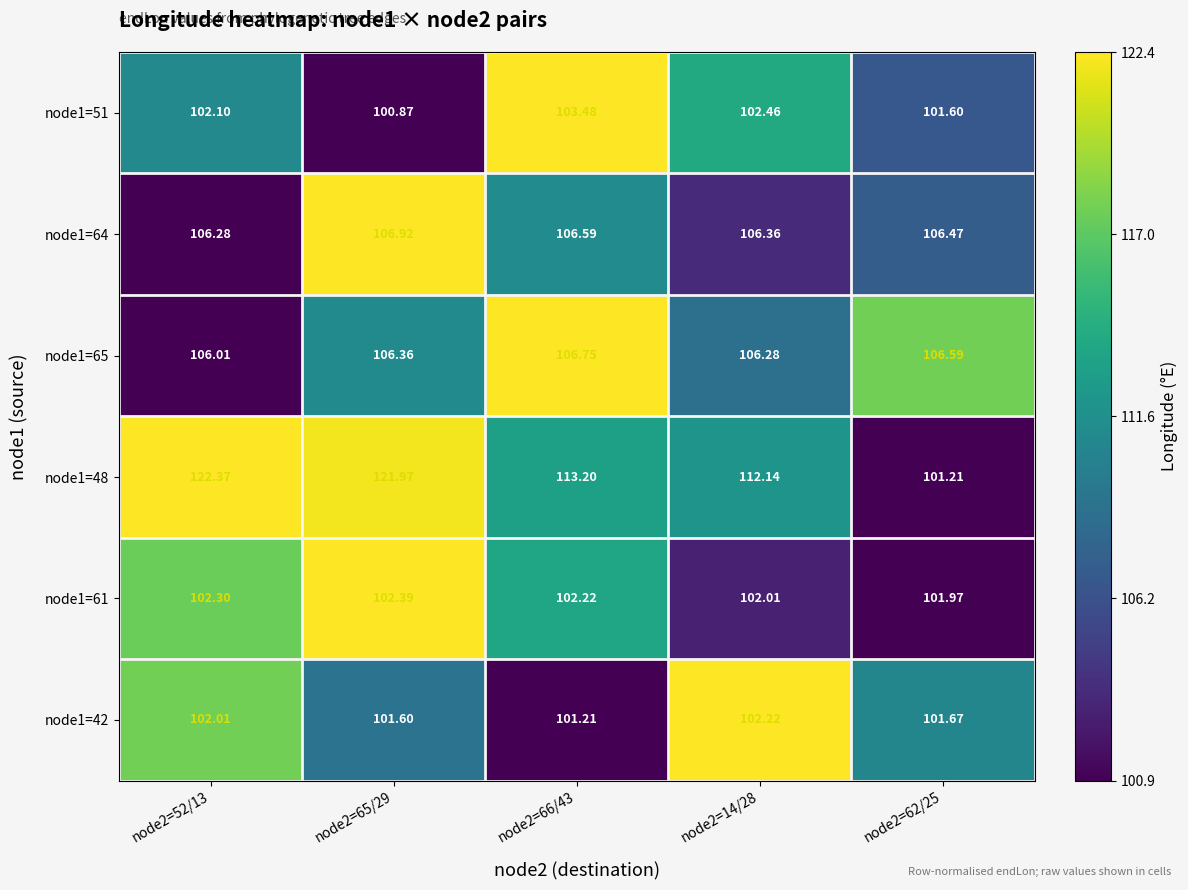

Count the number of data series in this chart.

6